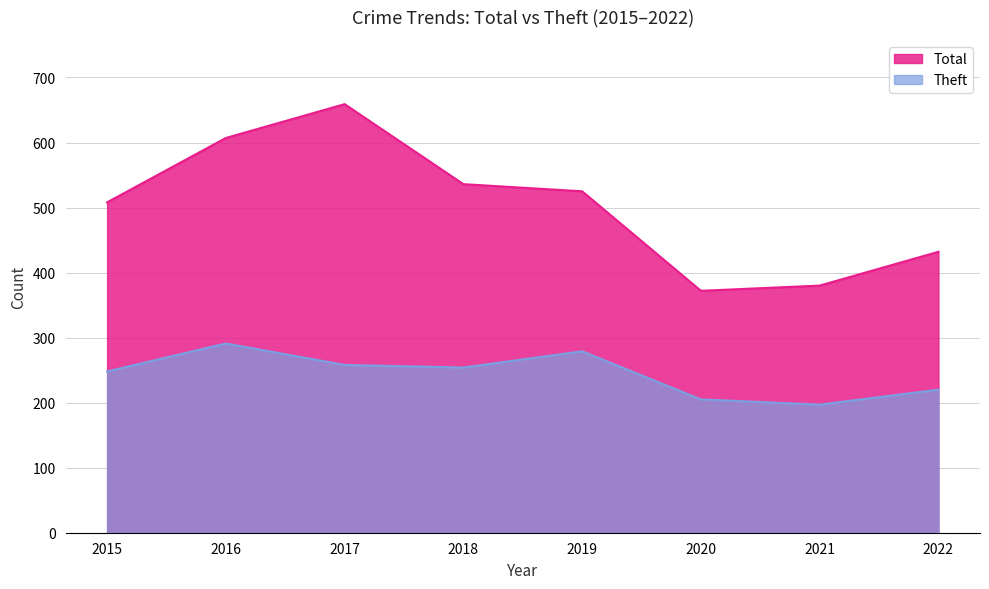

What is the difference between the highest and lowest values at 2018?

282